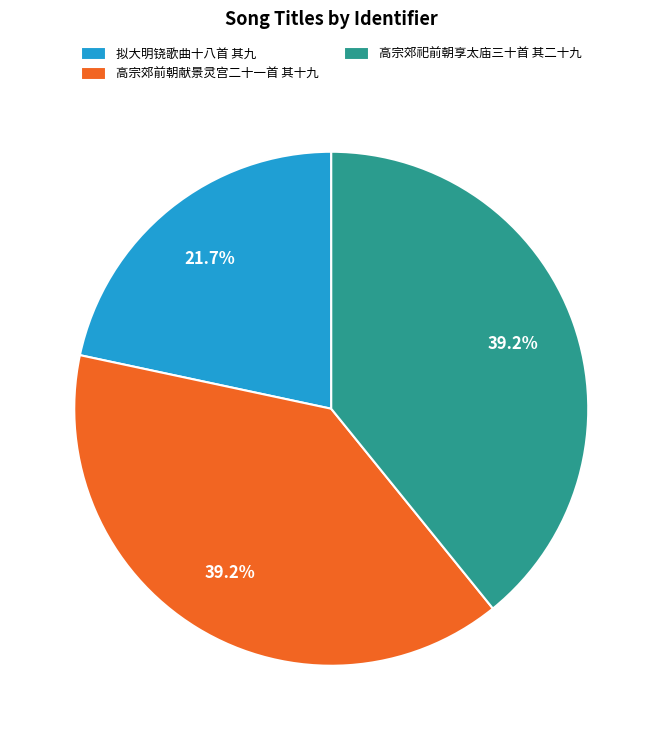

What is the smallest slice in the pie chart?

拟大明铙歌曲十八首 其九